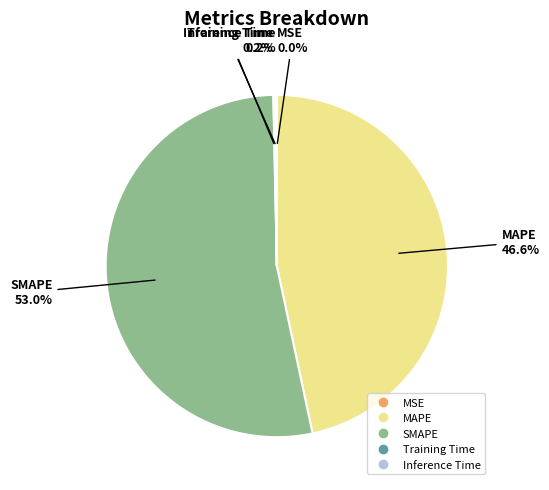

Which slice is the largest?

SMAPE